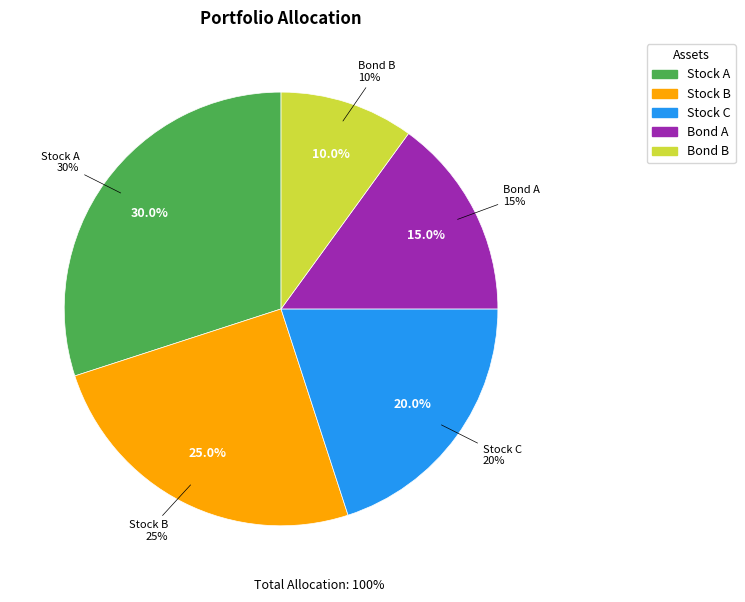

How many segments does this pie chart have?

5